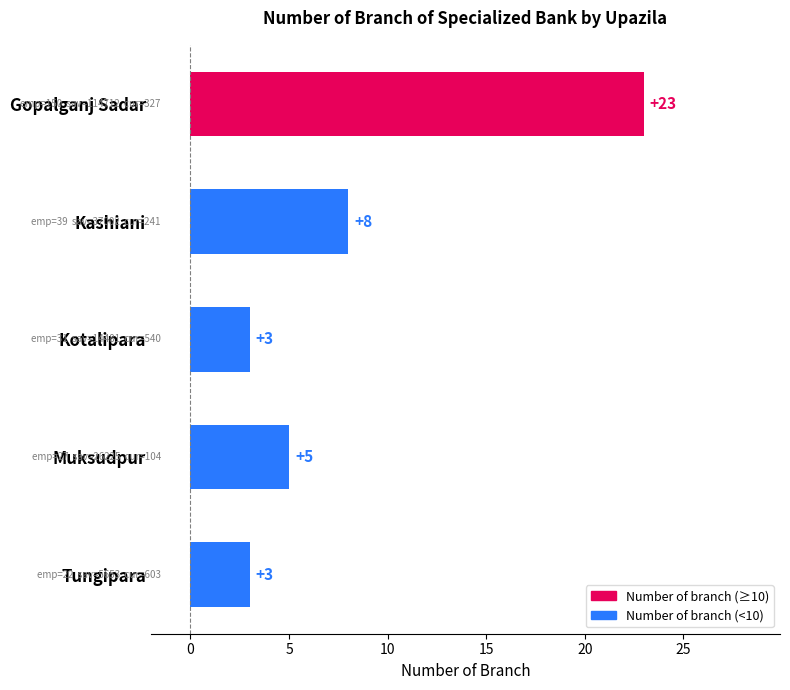

Which label corresponds to the largest value in the chart?

Gopalganj Sadar